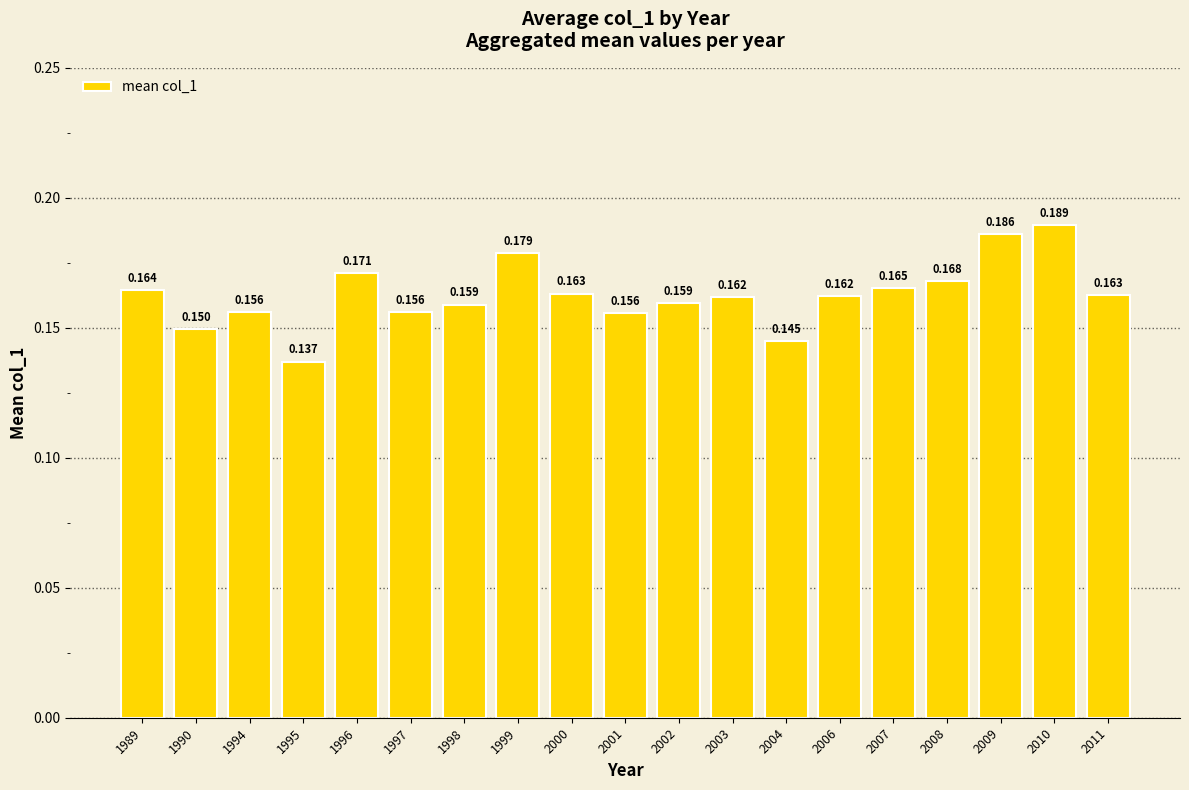

What is the maximum value shown in the chart?

0.2